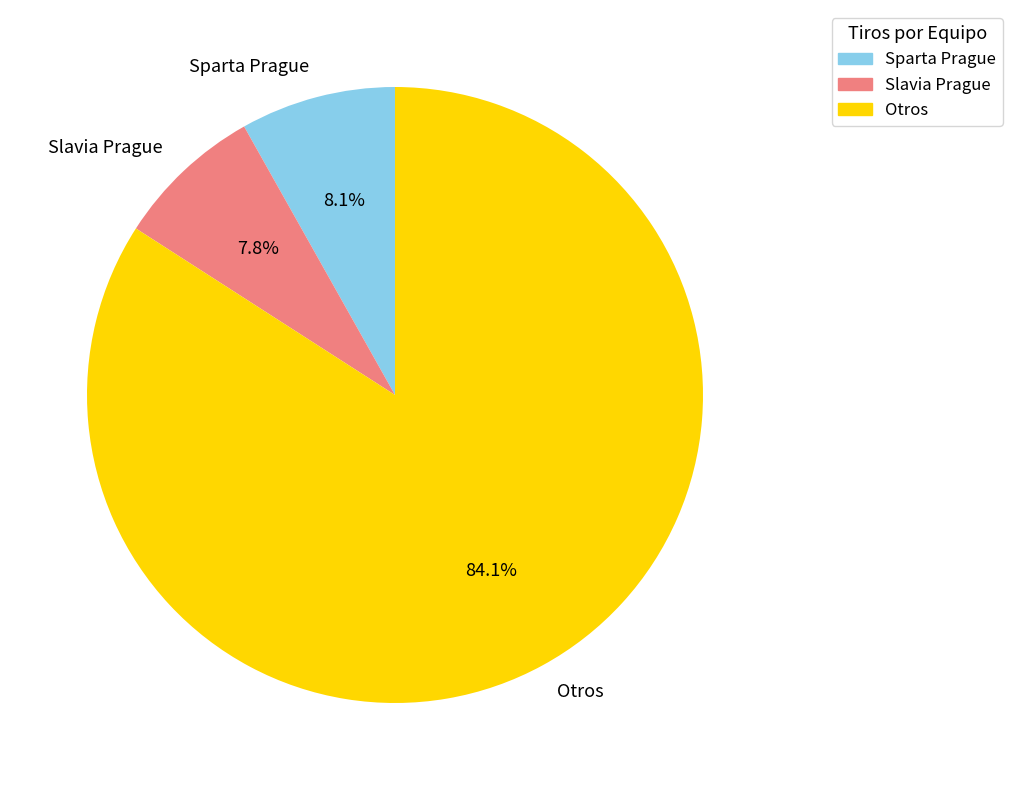

How many segments does this pie chart have?

3